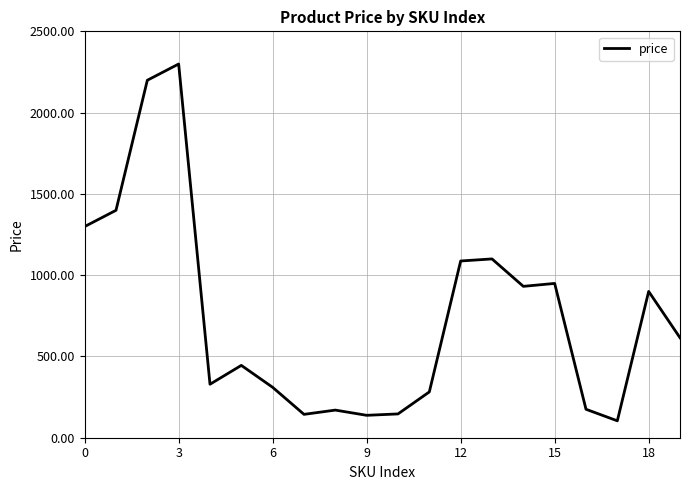

What is the minimum value shown in the chart?

104.0